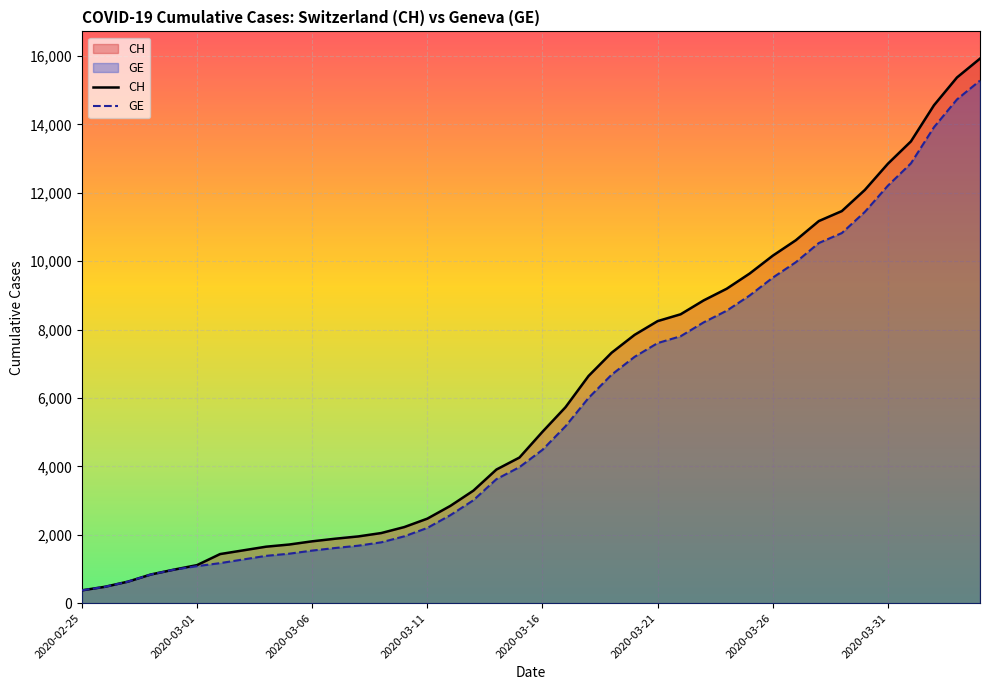

True or false: GE has more than 0 points higher than both neighbors.

False